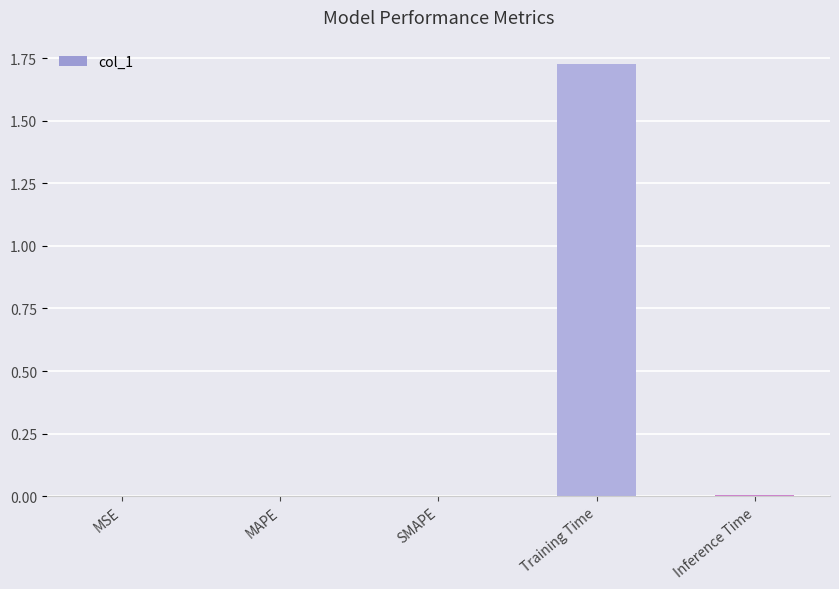

Which label corresponds to the largest value in the chart?

Training Time